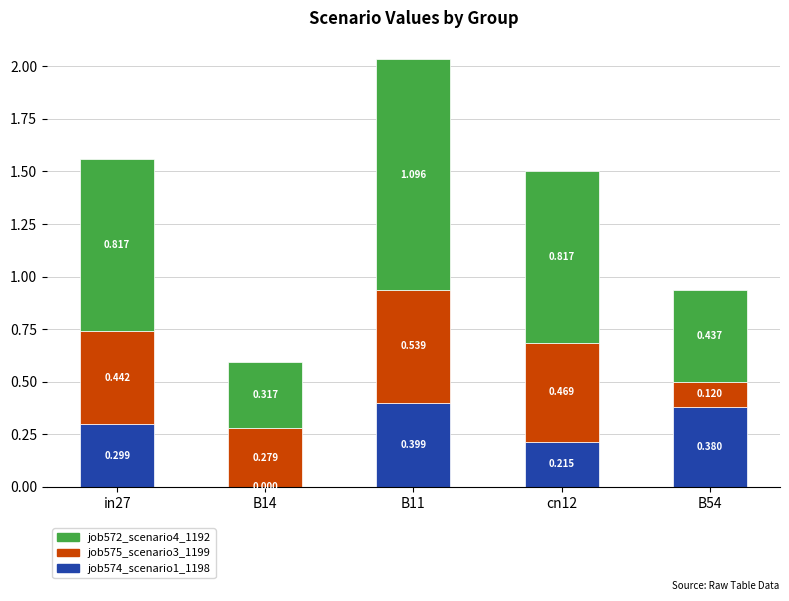

List the series in order of their overall mean, lowest first.

job574_scenario1_1198, job575_scenario3_1199, job572_scenario4_1192